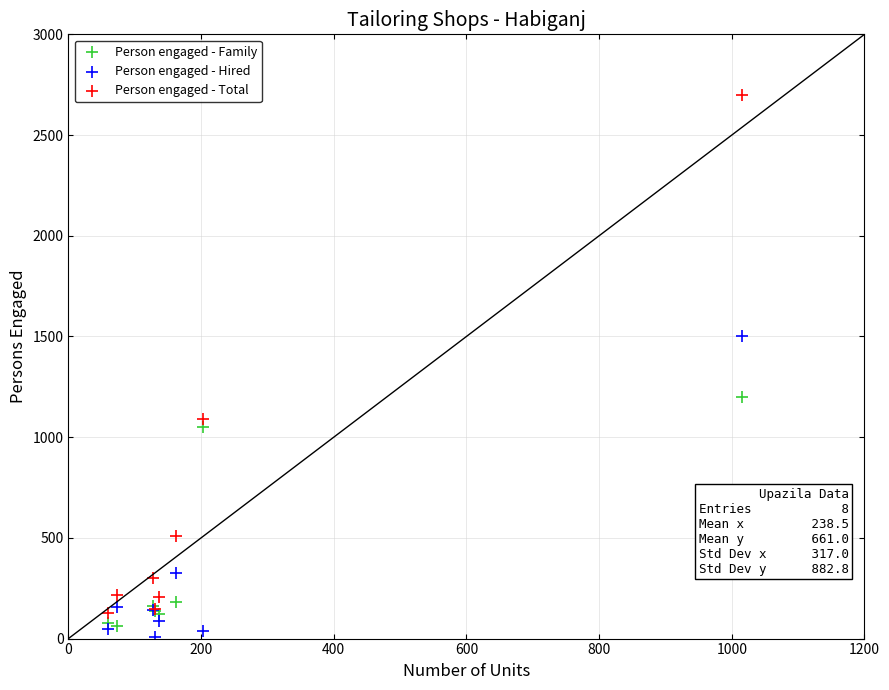

What is the X range (max minus min) for the scatter plot?

955